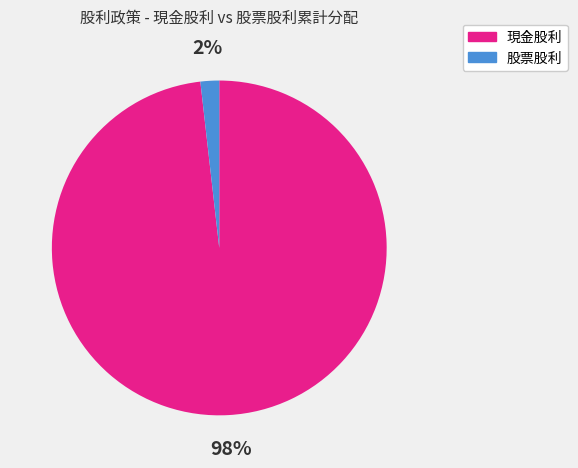

Which has a higher value, 現金股利 or 股票股利?

現金股利